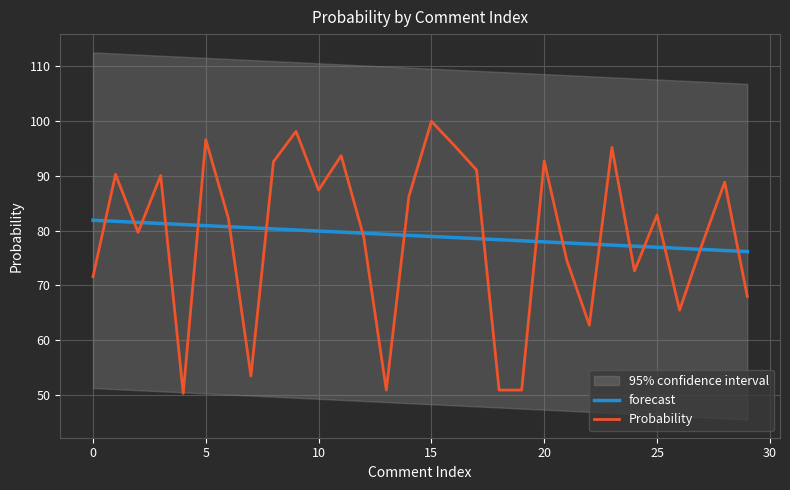

In Probability, how many points are higher than both neighbors (excluding endpoints)?

10